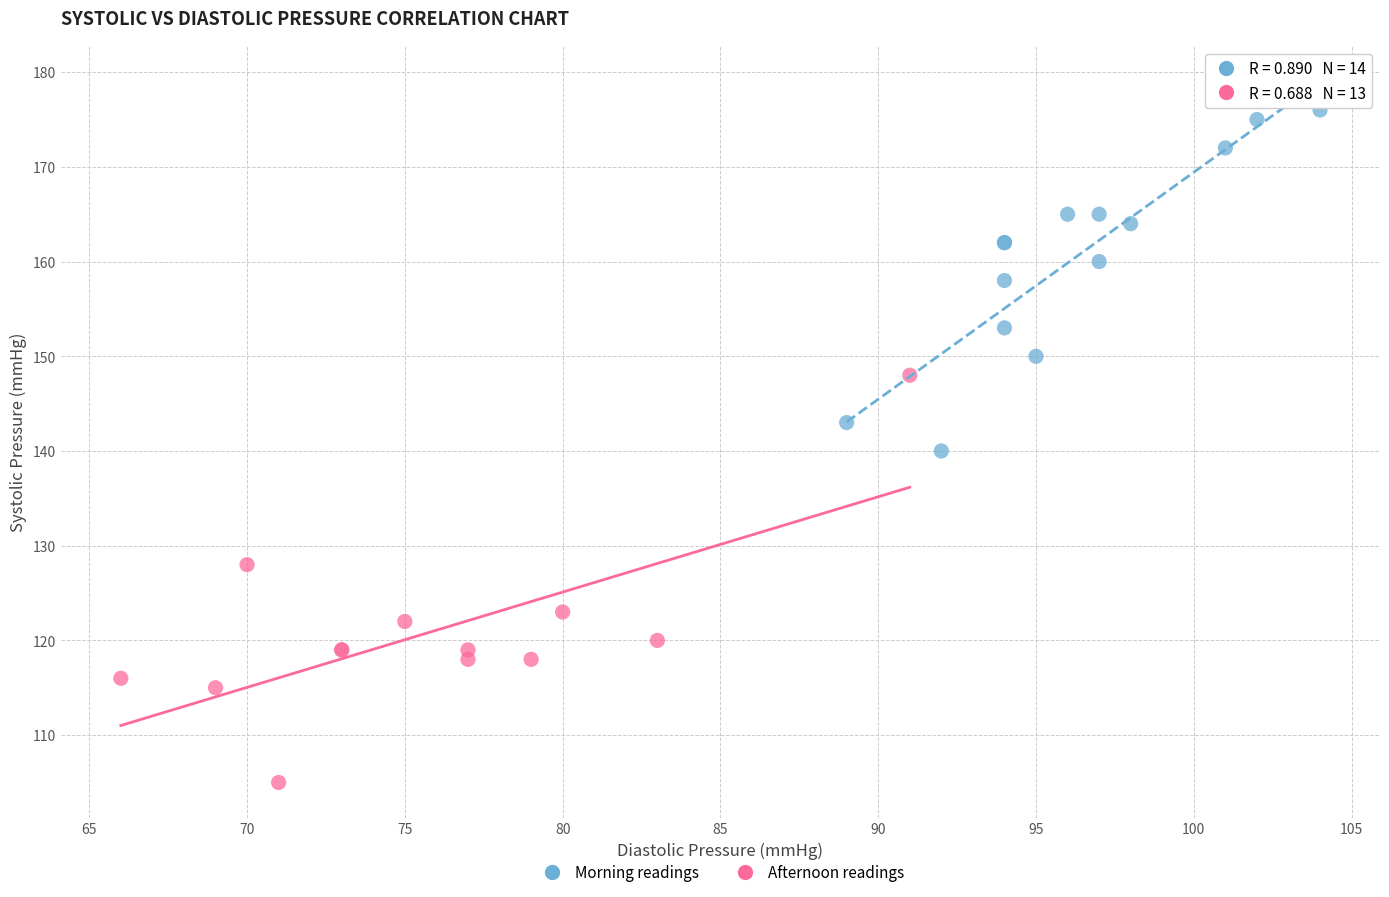

Which series reaches the minimum Y coordinate?

Afternoon readings